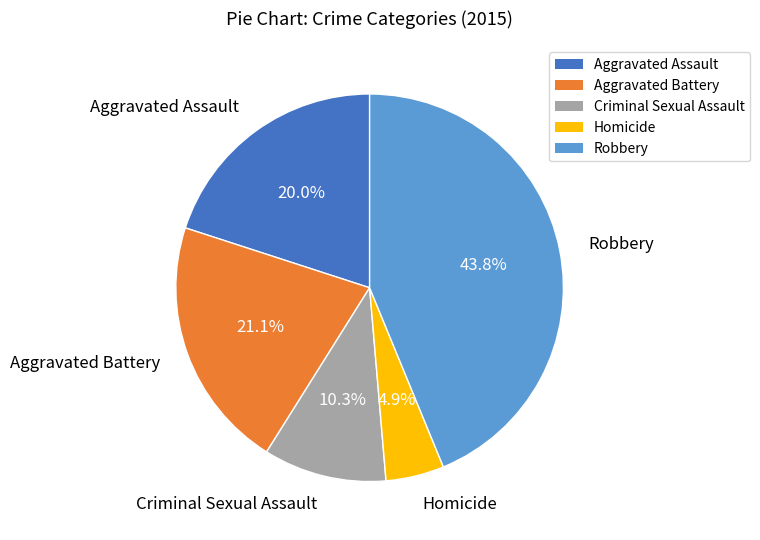

To the nearest percent, what is the difference between the largest and smallest slice percentages?

39%